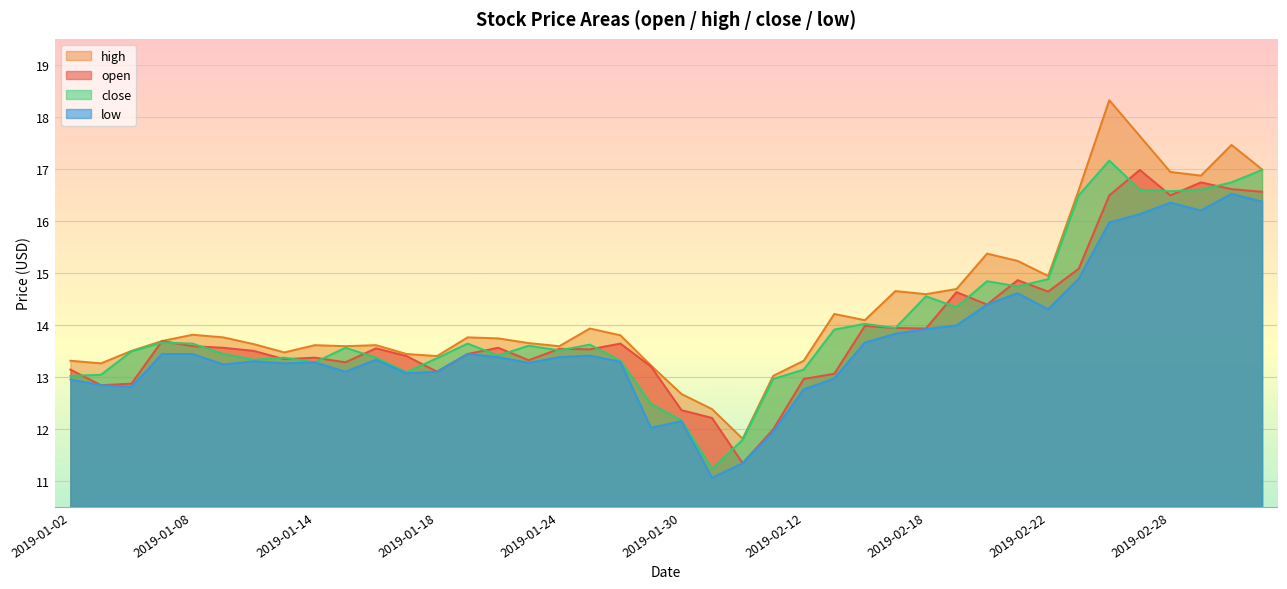

Reading left to right, transcribe all the data shown in this chart.

open: 13.1	12.8	12.9	13.7	13.6	13.6	13.5	13.3	13.4	13.3	13.6	13.4	13.1	13.4	13.6	13.3	13.5	13.5	13.6	13.2	12.4	12.2	11.3	12.0	13.0	13.1	14.0	13.9	13.9	14.6	14.4	14.9	14.6	15.1	16.5	17.0	16.5	16.7	16.6	16.6
high: 13.3	13.3	13.5	13.7	13.8	13.8	13.6	13.5	13.6	13.6	13.6	13.4	13.4	13.8	13.7	13.7	13.6	13.9	13.8	13.2	12.7	12.4	11.8	13.0	13.3	14.2	14.1	14.7	14.6	14.7	15.4	15.2	14.9	16.6	18.3	17.6	16.9	16.9	17.5	17.0
close: 13.0	13.0	13.5	13.7	13.6	13.4	13.3	13.4	13.3	13.6	13.4	13.1	13.4	13.6	13.4	13.6	13.5	13.6	13.3	12.5	12.2	11.2	11.8	13.0	13.1	13.9	14.0	13.9	14.6	14.3	14.8	14.7	14.9	16.5	17.2	16.6	16.6	16.6	16.7	17.0
low: 12.9	12.8	12.8	13.4	13.4	13.2	13.3	13.3	13.3	13.1	13.3	13.1	13.1	13.4	13.4	13.3	13.4	13.4	13.3	12.0	12.2	11.1	11.3	11.9	12.8	13.0	13.7	13.8	13.9	14.0	14.4	14.6	14.3	14.9	16.0	16.1	16.4	16.2	16.5	16.4